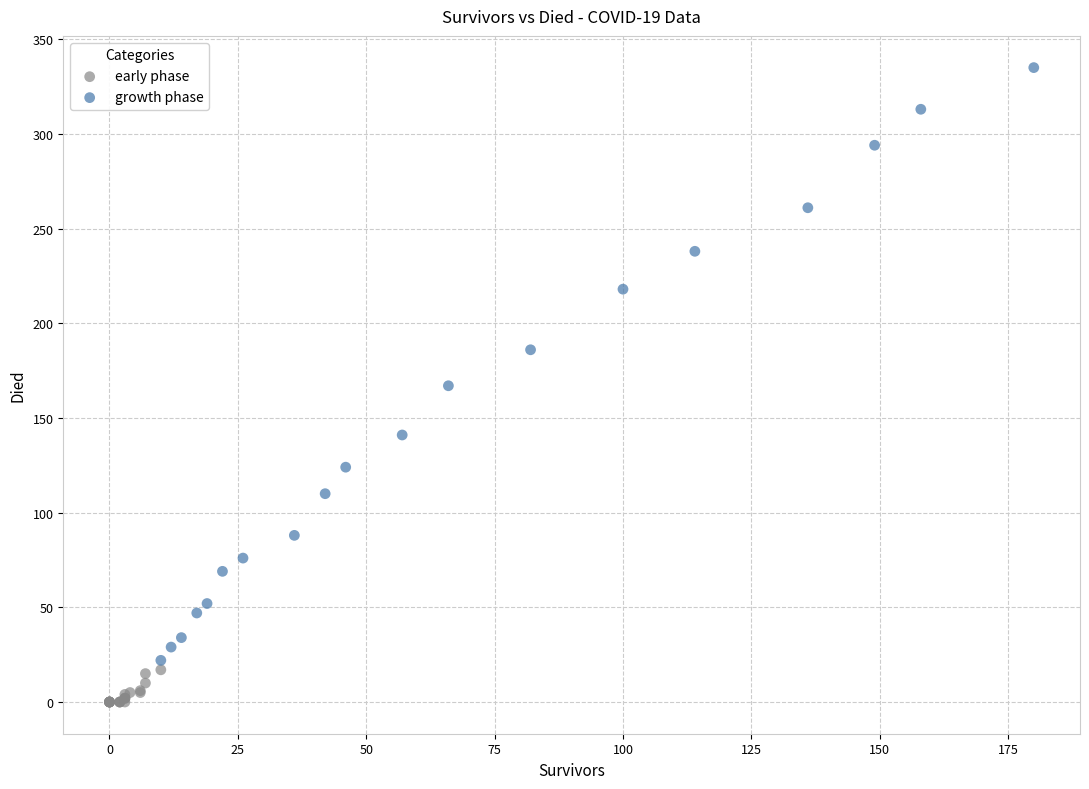

What are all the series names shown in the legend?

early phase, growth phase